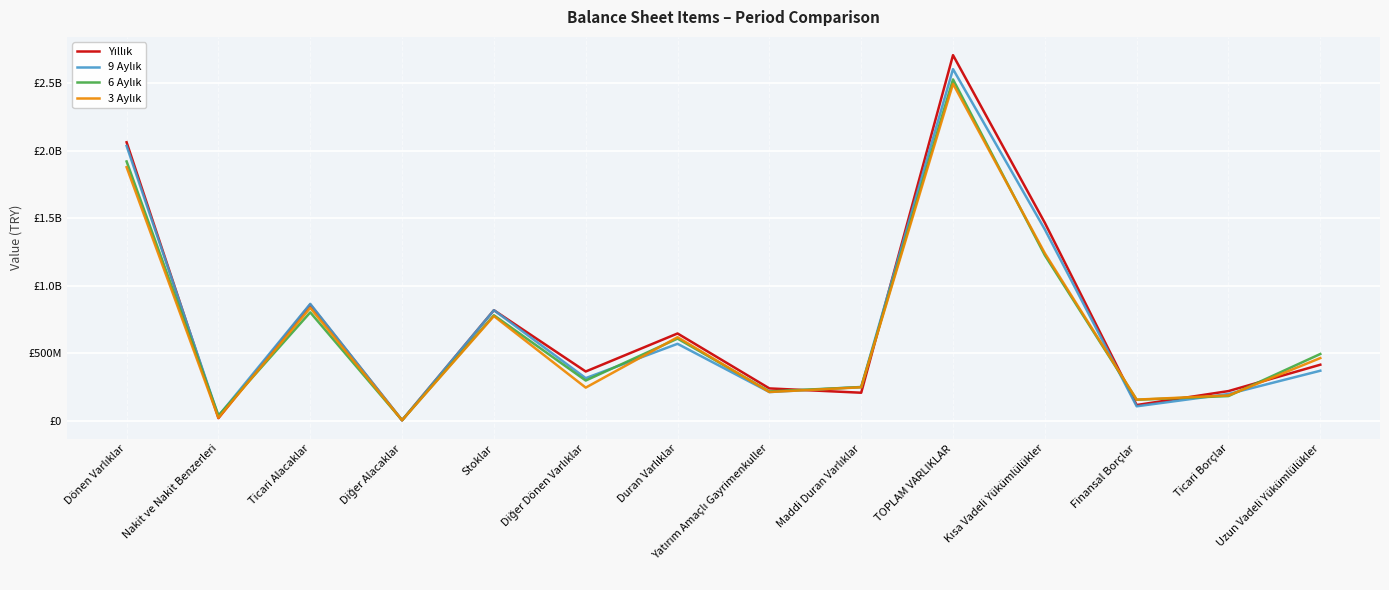

Rank the series at Finansal Borçlar from highest to lowest value.

3 Aylık, 6 Aylık, Yıllık, 9 Aylık